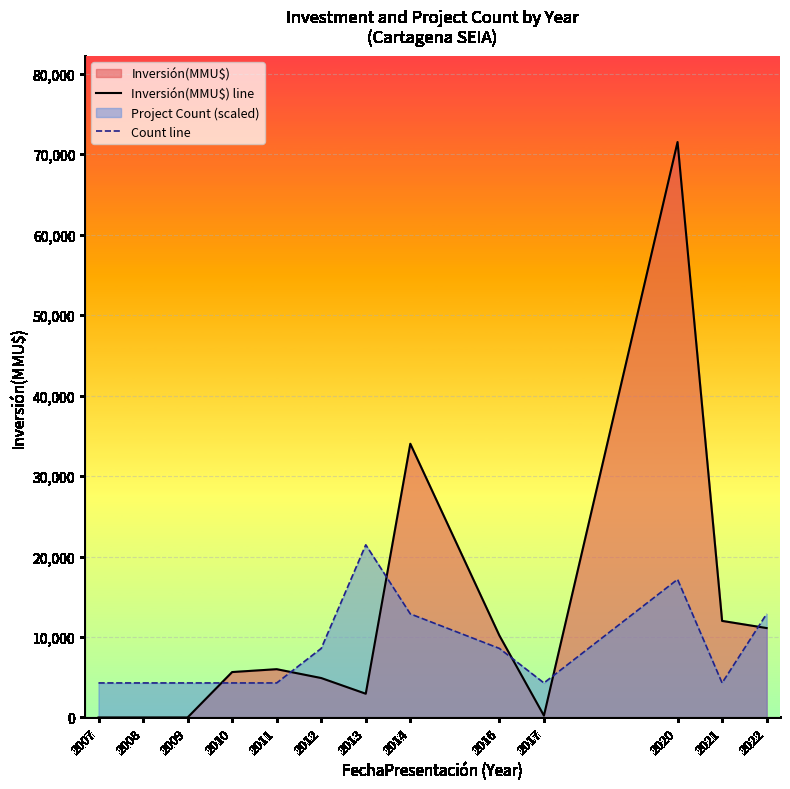

What is the difference between the maximum and minimum values in the Inversión(MMU$) line series?

71499.0